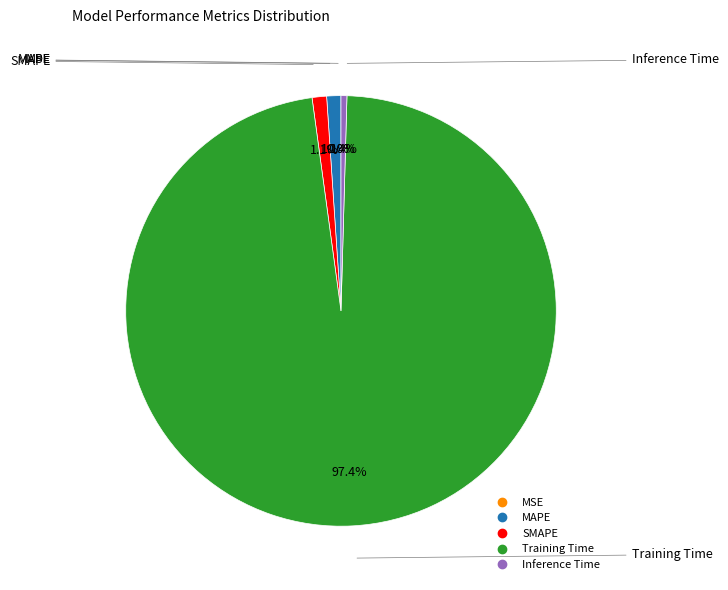

Which slice is the largest?

Training Time